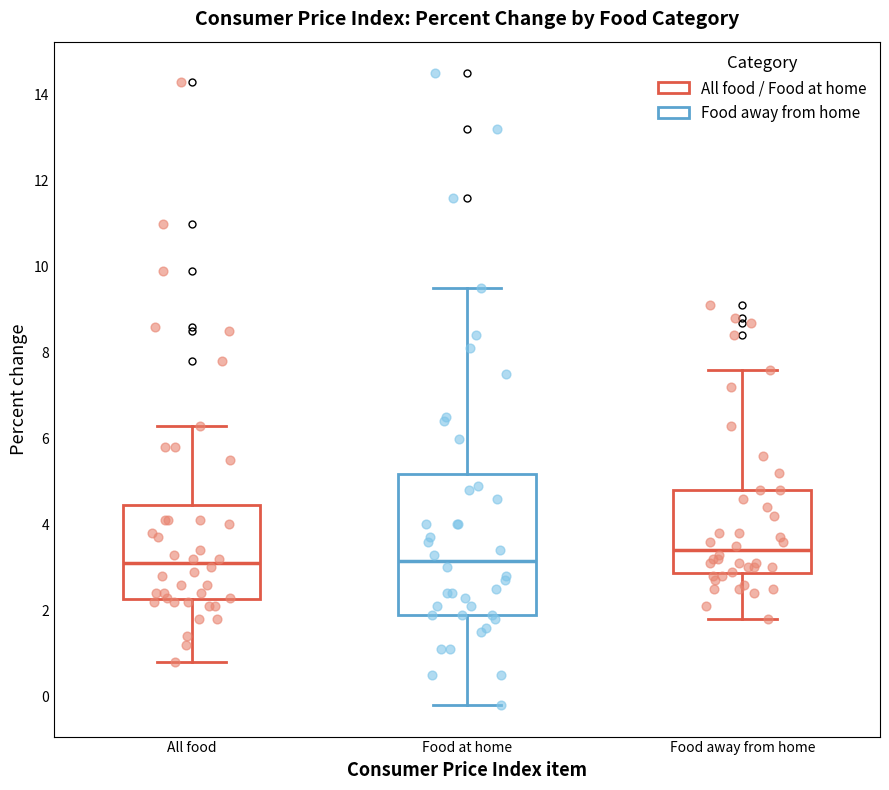

Which box is the tallest, from its lower edge to its upper edge?

Food at home